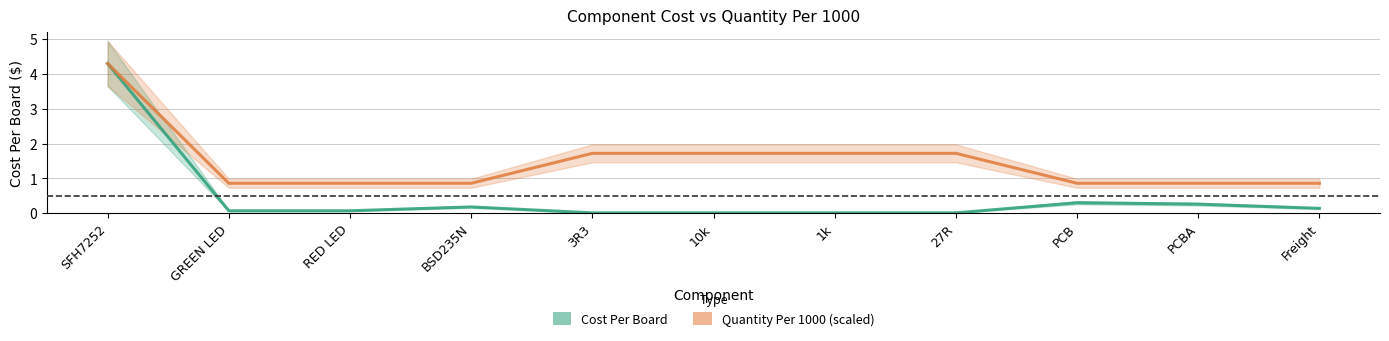

List the series in order of their peak value, highest first.

Cost Per Board, Quantity Per 1000 (scaled)